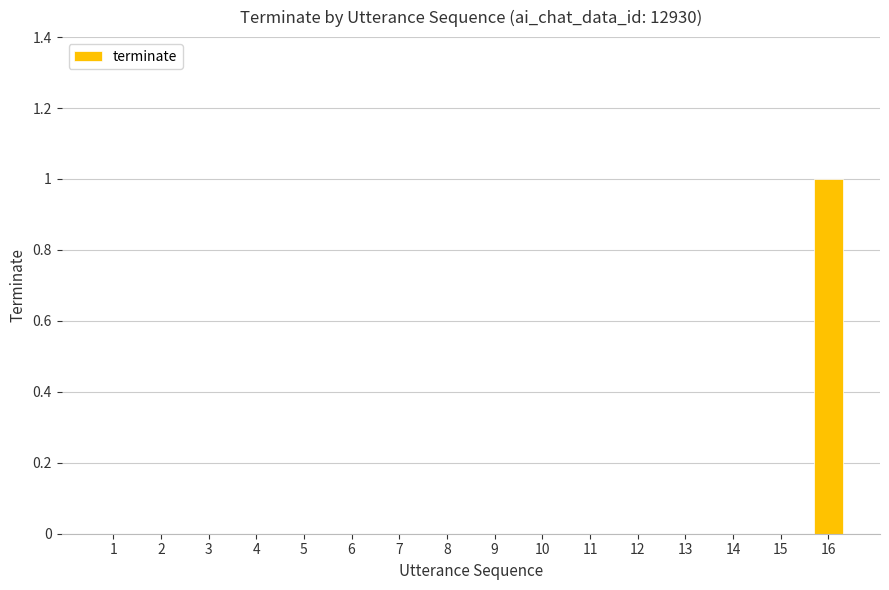

At which category does the chart reach its peak across all series?

16